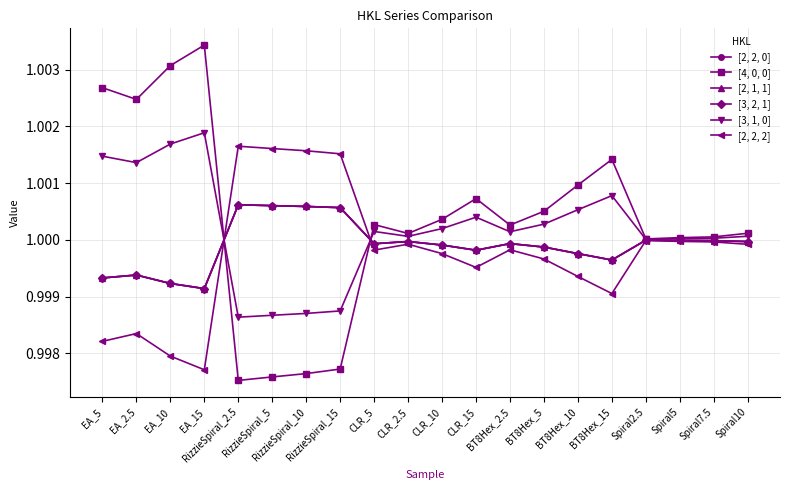

What position from the right is RizzieSpiral_15?

13